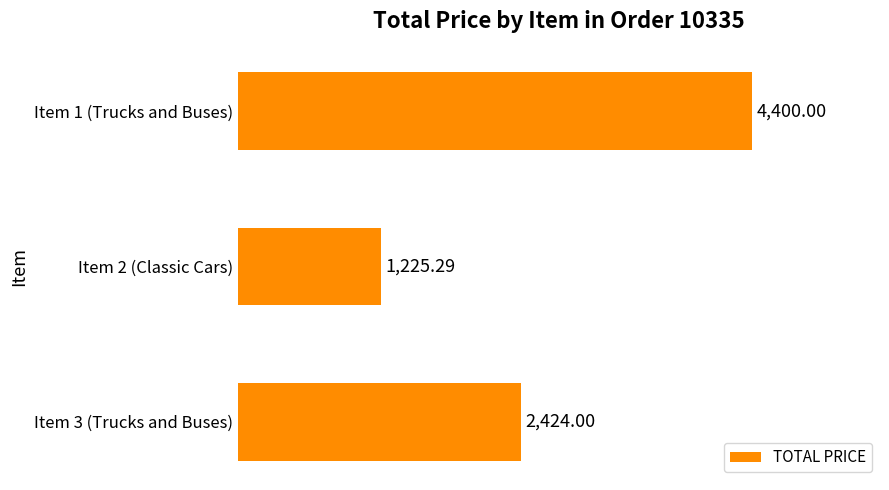

Count the number of data series in this chart.

1